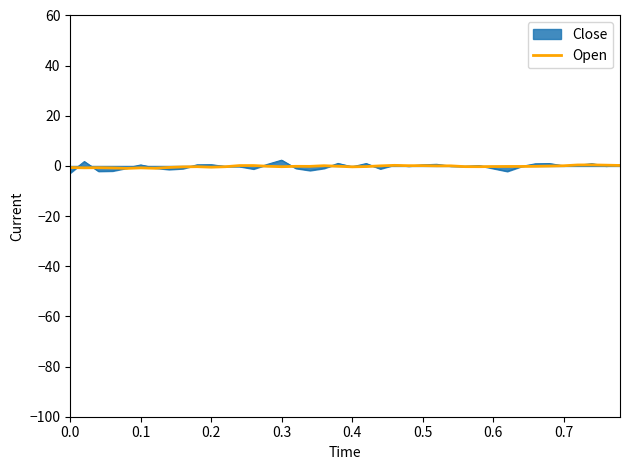

Which series has the widest spread of values?

Close